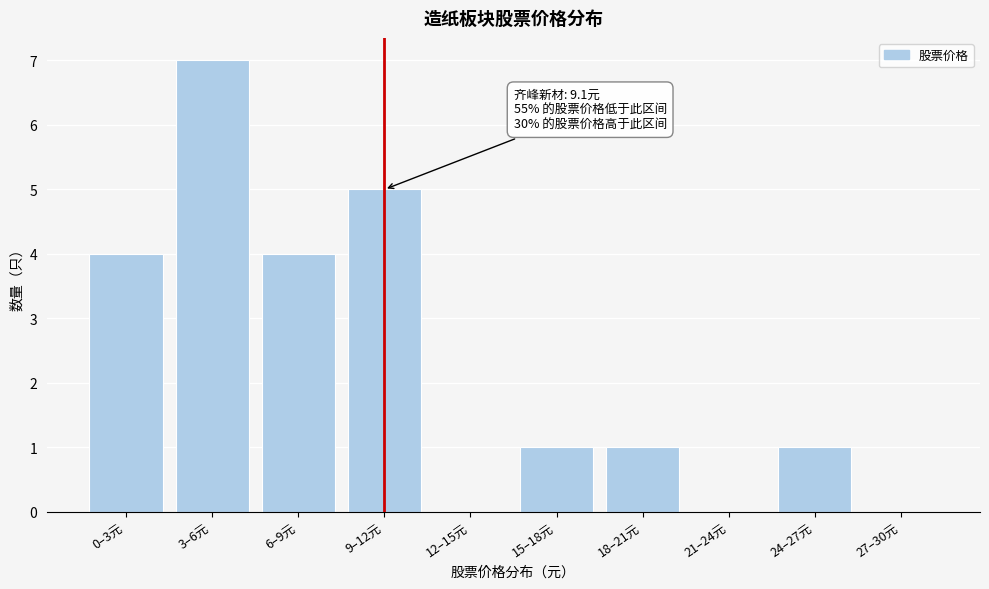

Reading left to right, what are all the values shown in this chart?

0–3元=4	3–6元=7	6–9元=4	9–12元=5	12–15元=0	15–18元=1	18–21元=1	21–24元=0	24–27元=1	27–30元=0